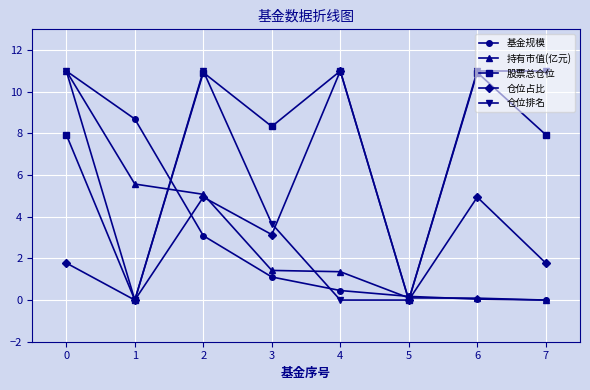

Read the 基金规模 value at 1.

8.7